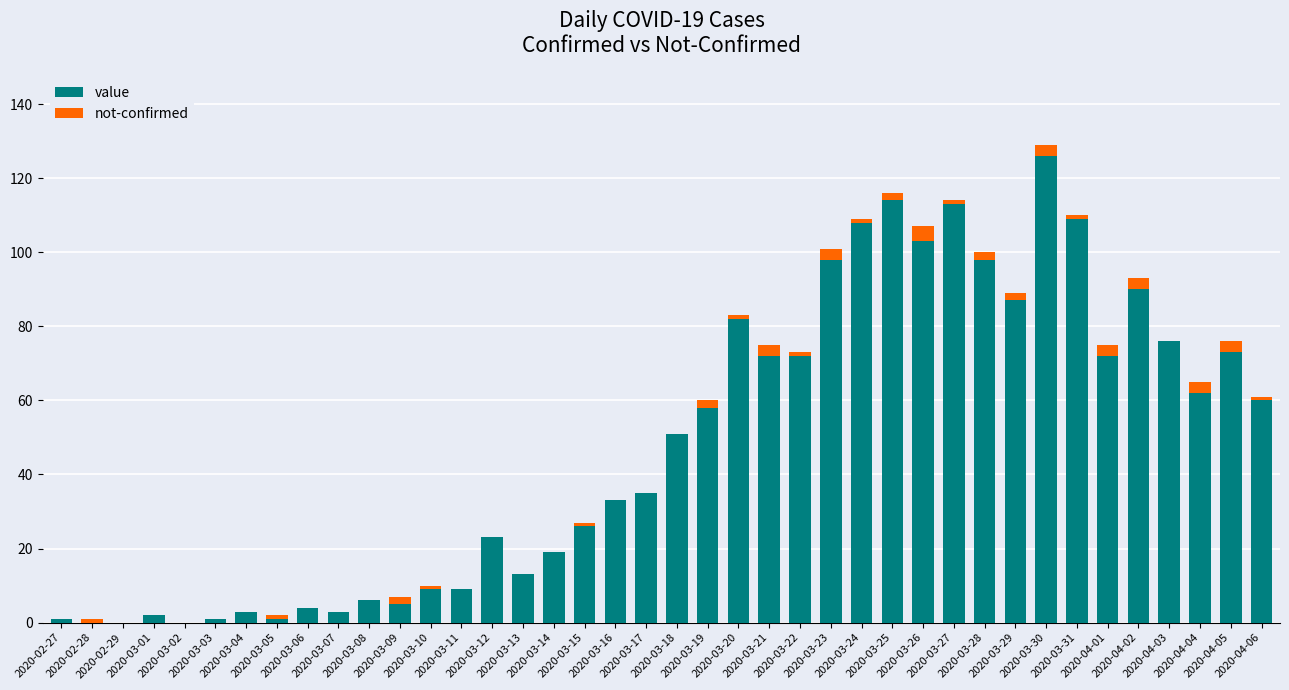

What is the highest value of the value series?

126